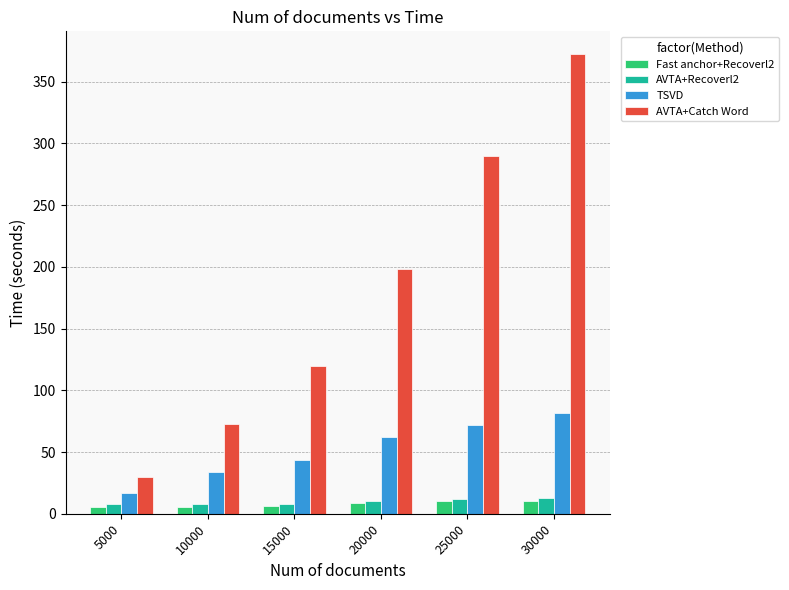

True or false: Fast anchor+Recoverl2 has a value of 10.3 at 30000.

True